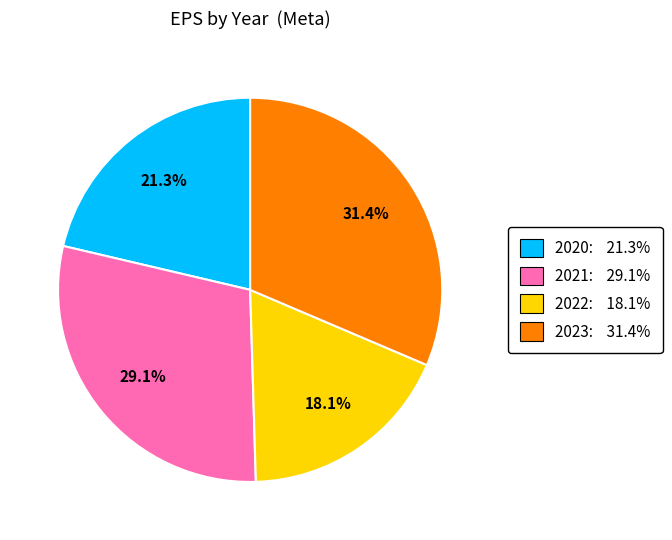

Does any single category account for the majority?

No